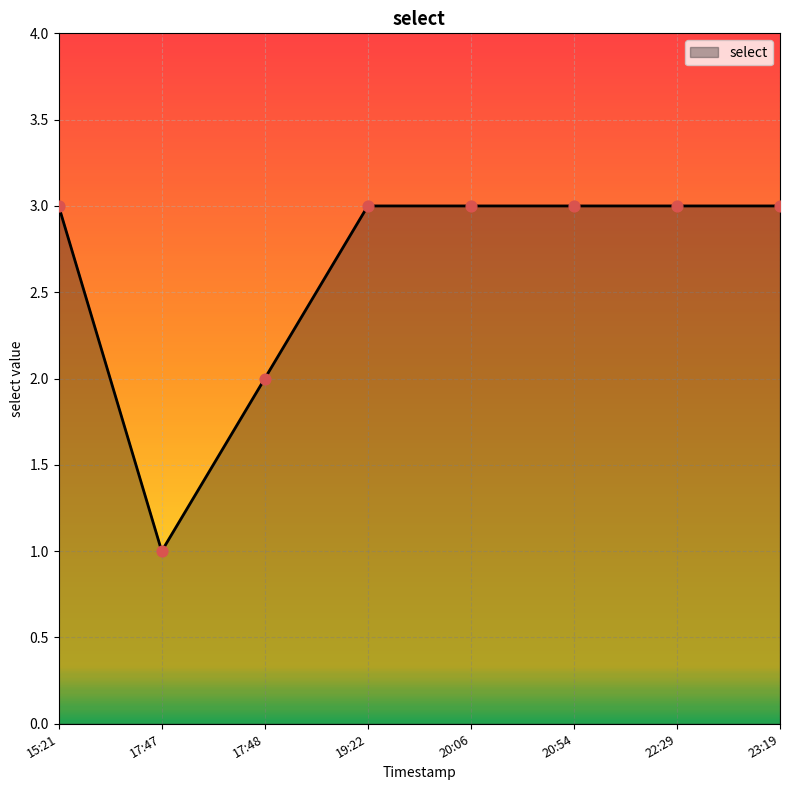

What is the ratio of the value at 22:29 to the value at 15:21?

1.0